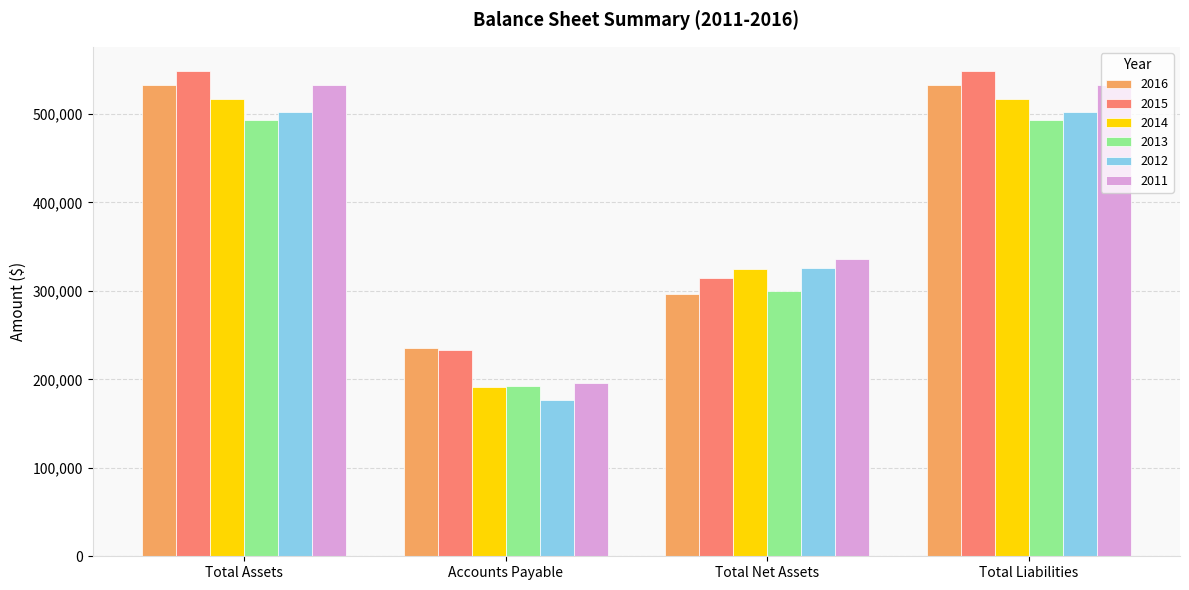

What is the label of the 3rd bar from the left?

Total Net Assets